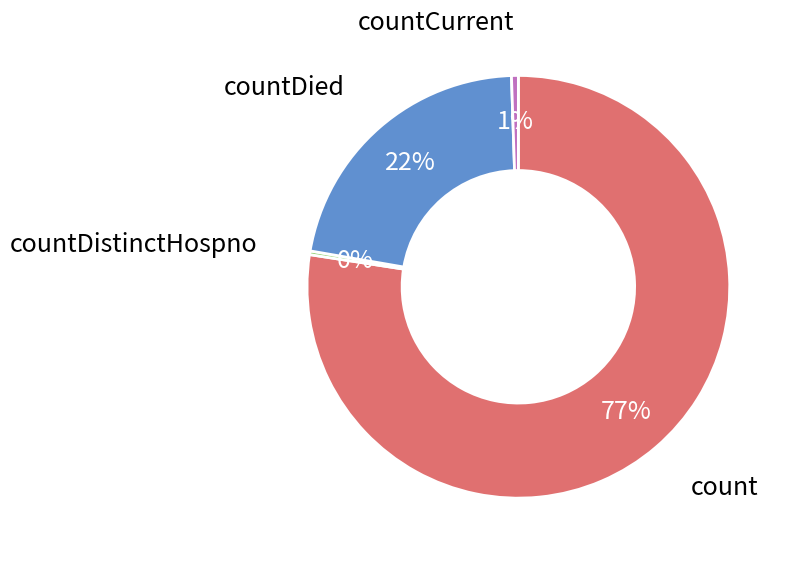

What is the largest slice in the pie chart?

count